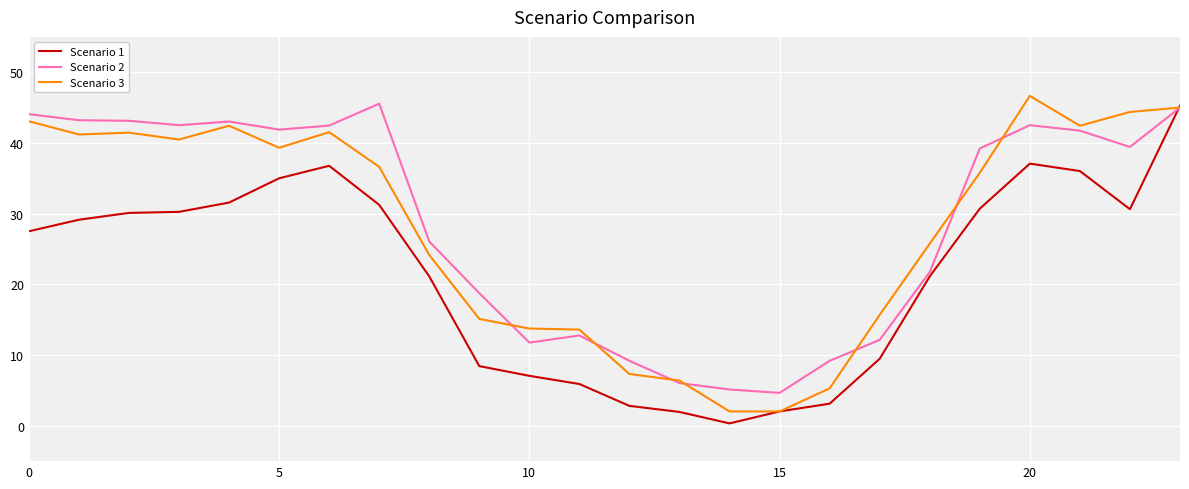

What is the maximum value shown in the chart?

46.7